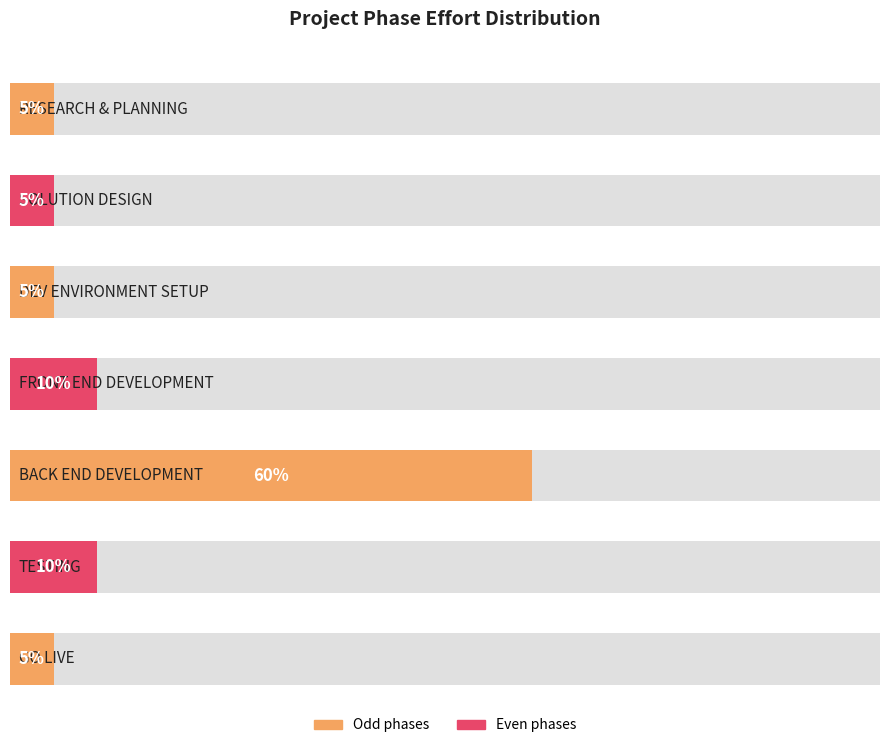

At which label is the value closest to 0?

RESEARCH & PLANNING